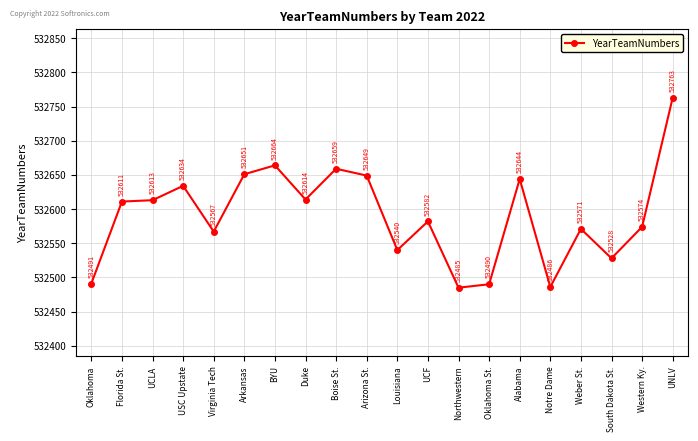

The value at Arkansas is 532651. True or false?

True